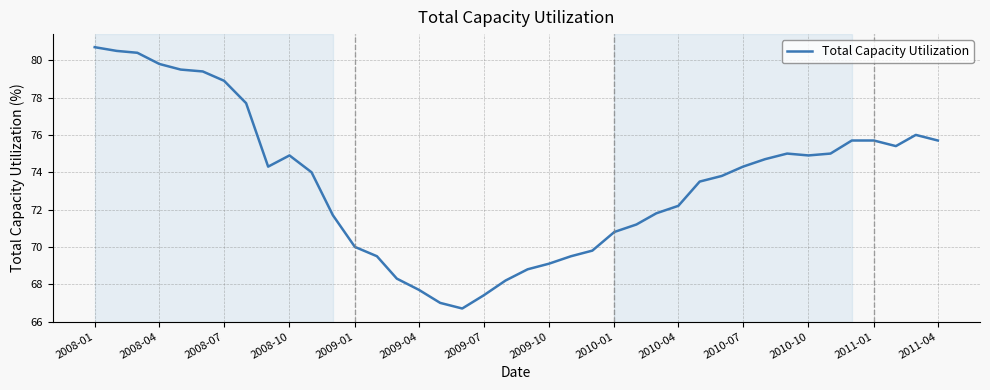

What is the difference between the maximum and minimum values?

14.0